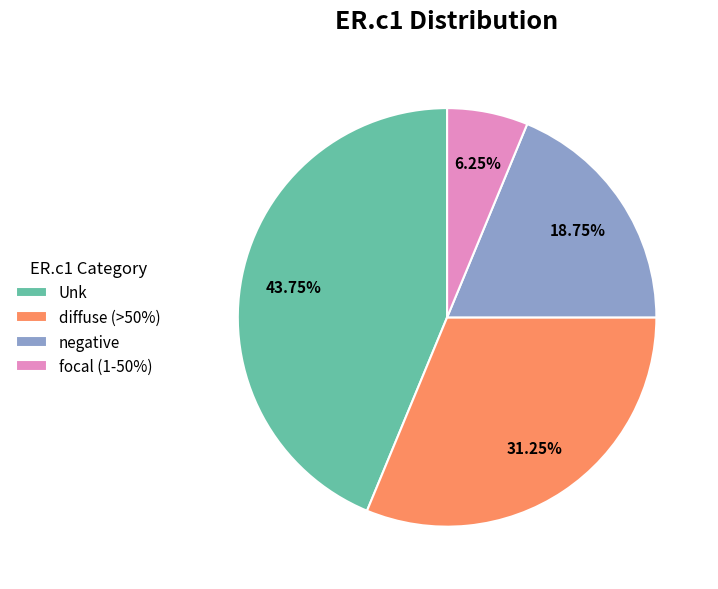

How many slices are in this pie chart?

4